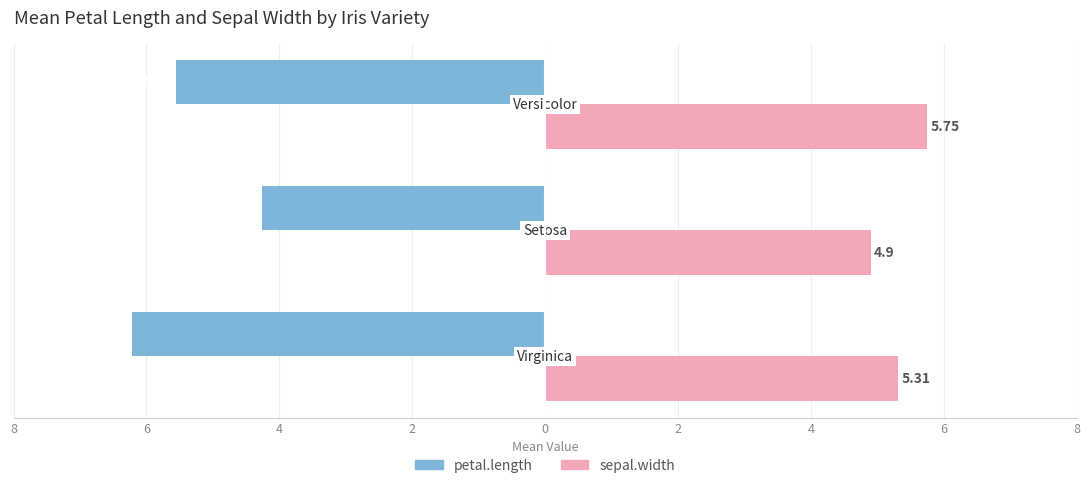

What is the smallest value displayed?

-6.2